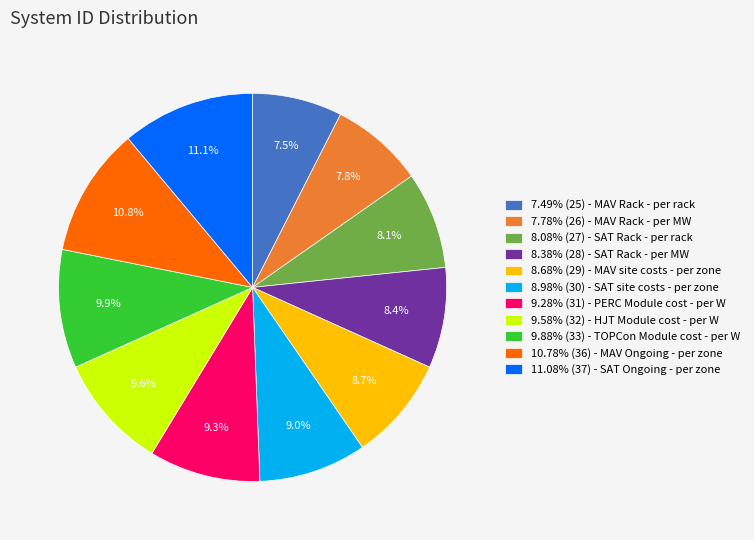

What is the total percentage of 8.68% (29) - MAV site costs - per zone and 7.78% (26) - MAV Rack - per MW?

16.5%